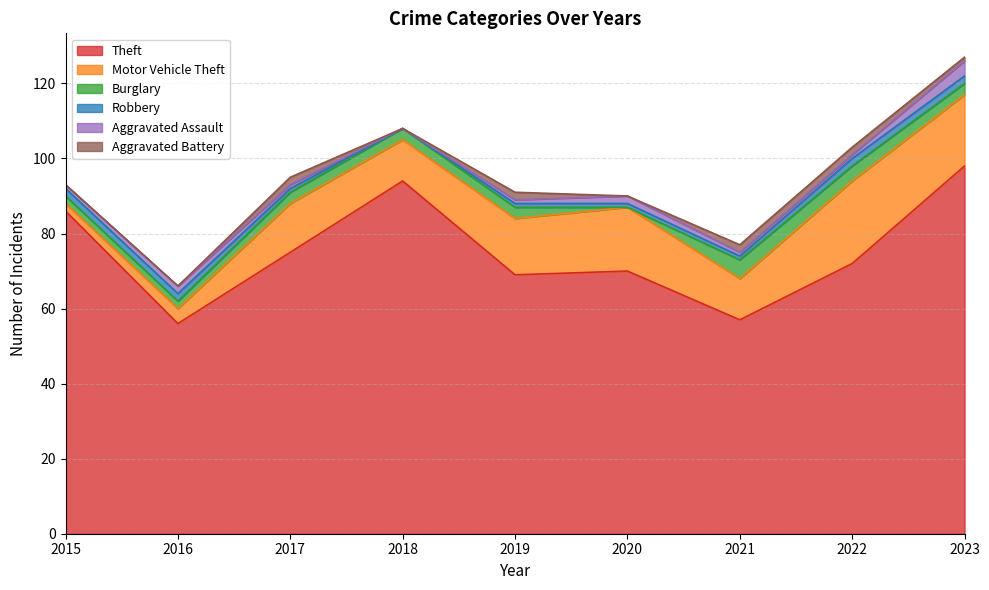

Rank the series at 2023 from lowest to highest value.

Aggravated Battery, Robbery, Burglary, Aggravated Assault, Motor Vehicle Theft, Theft